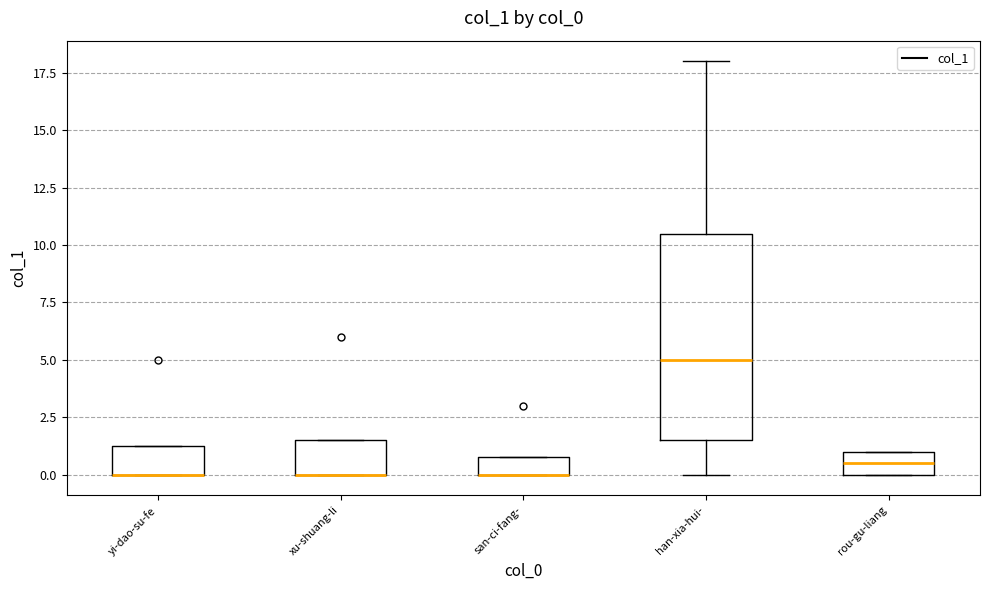

Where is the lower edge of the box for san-ci-fang- on the y-axis? The values are not printed on the chart, so give them approximately, as read against the axis.

0.0